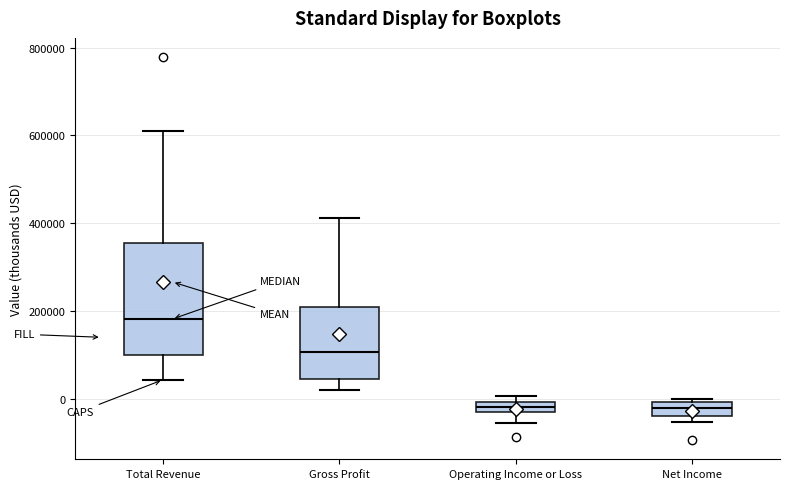

Where does the lower whisker of the box for Operating Income or Loss end on the y-axis? The values are not printed on the chart, so give them approximately, as read against the axis.

-60000